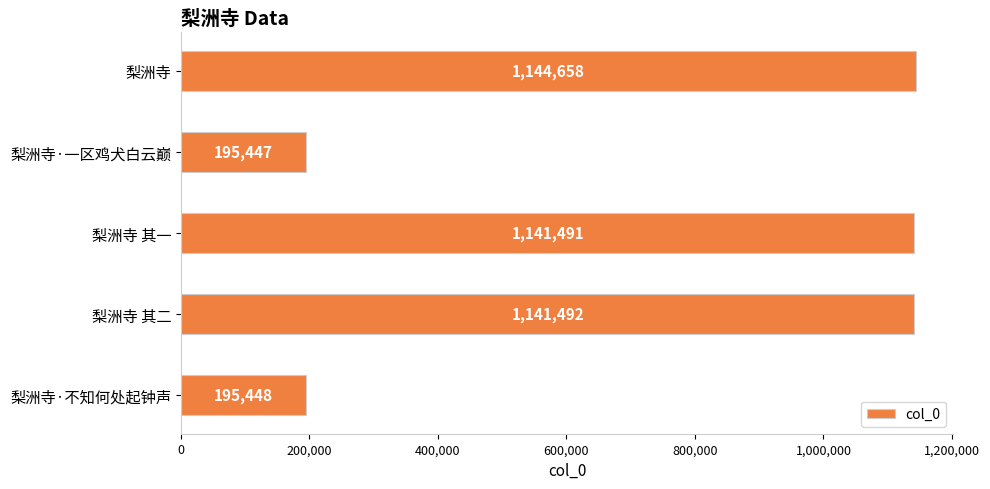

Is it true that the value at 梨洲寺·不知何处起钟声 is 117835?

False